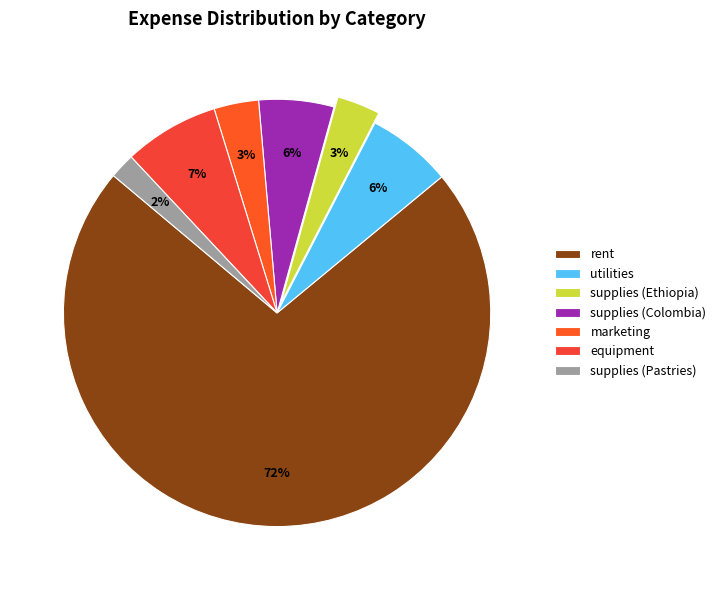

To the nearest percent, what is the difference between the supplies (Colombia) and supplies (Pastries) slice percentages?

4%